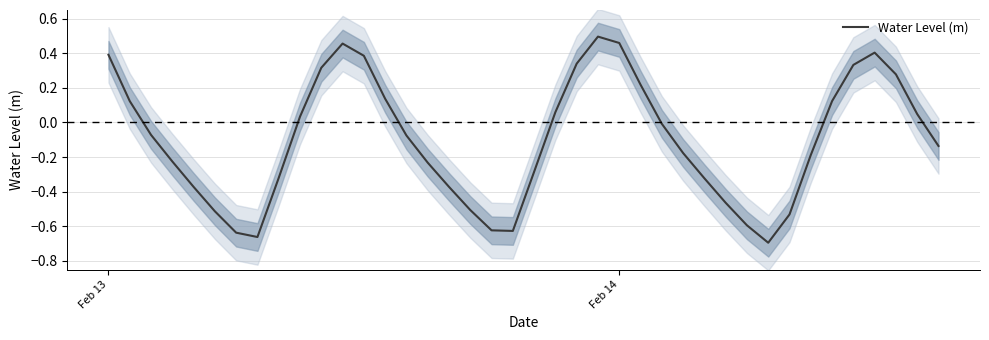

What is the greatest value displayed?

0.5